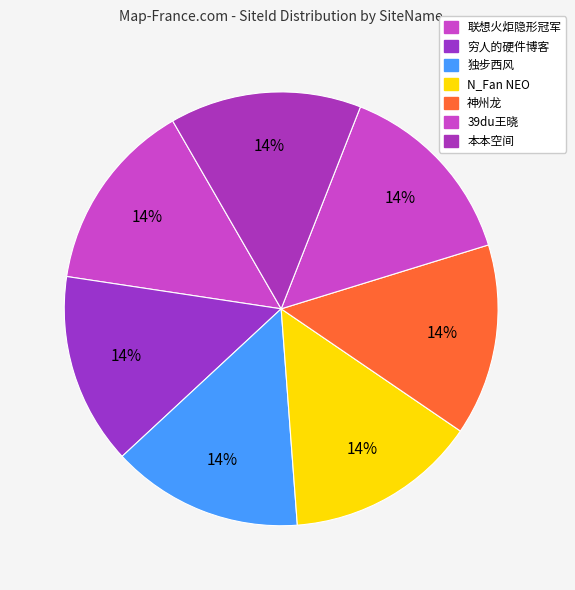

How many slices are in this pie chart?

7